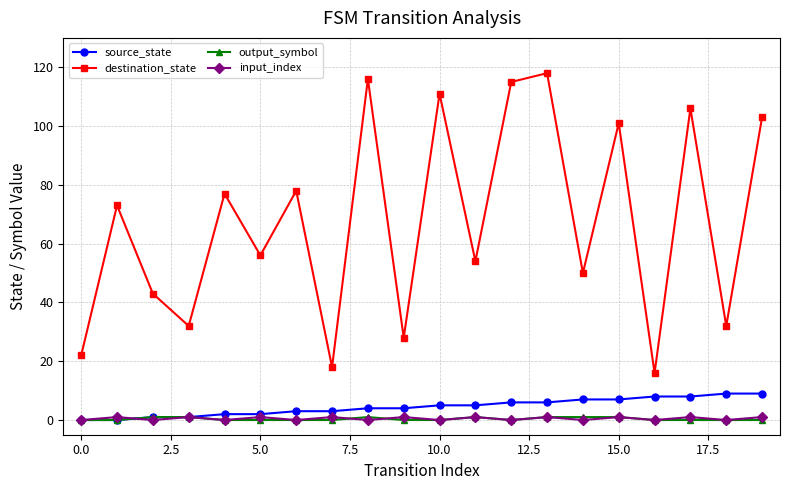

How many lines are shown in the chart?

4